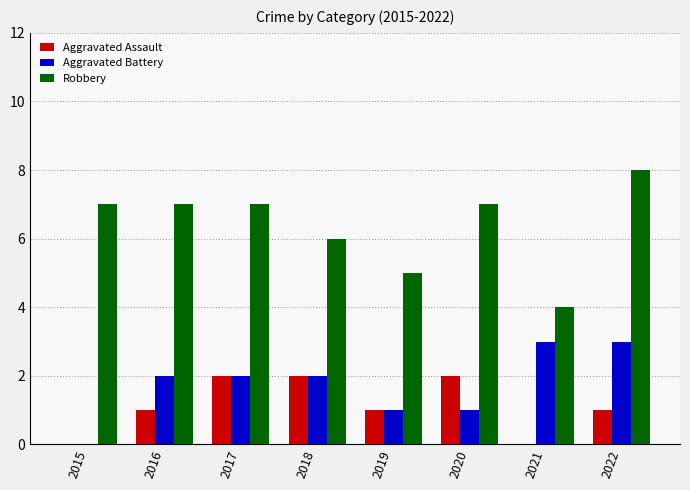

What is the sum of all Robbery values?

51